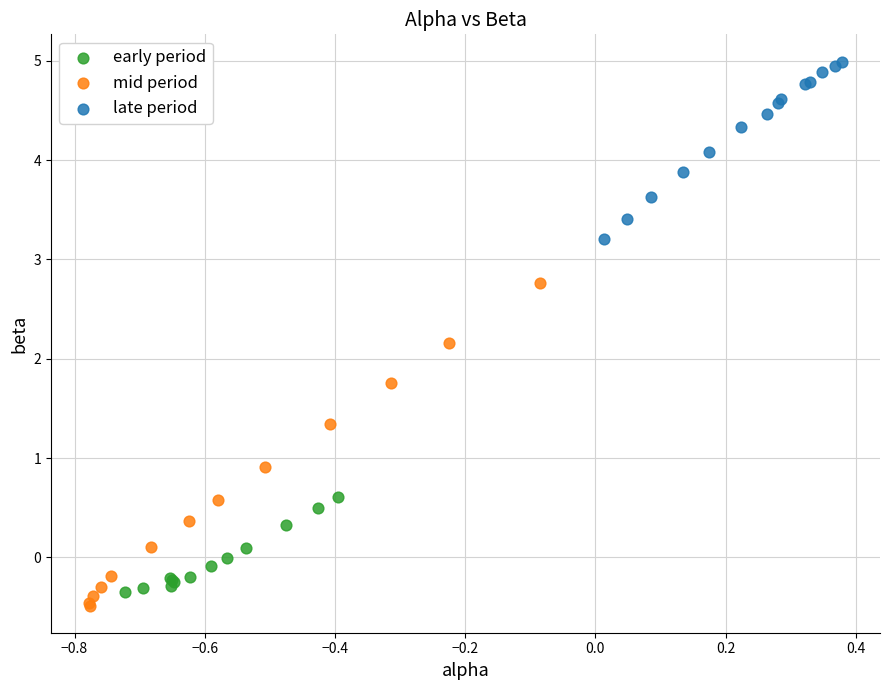

Which series has the largest Y range (max minus min)?

mid period